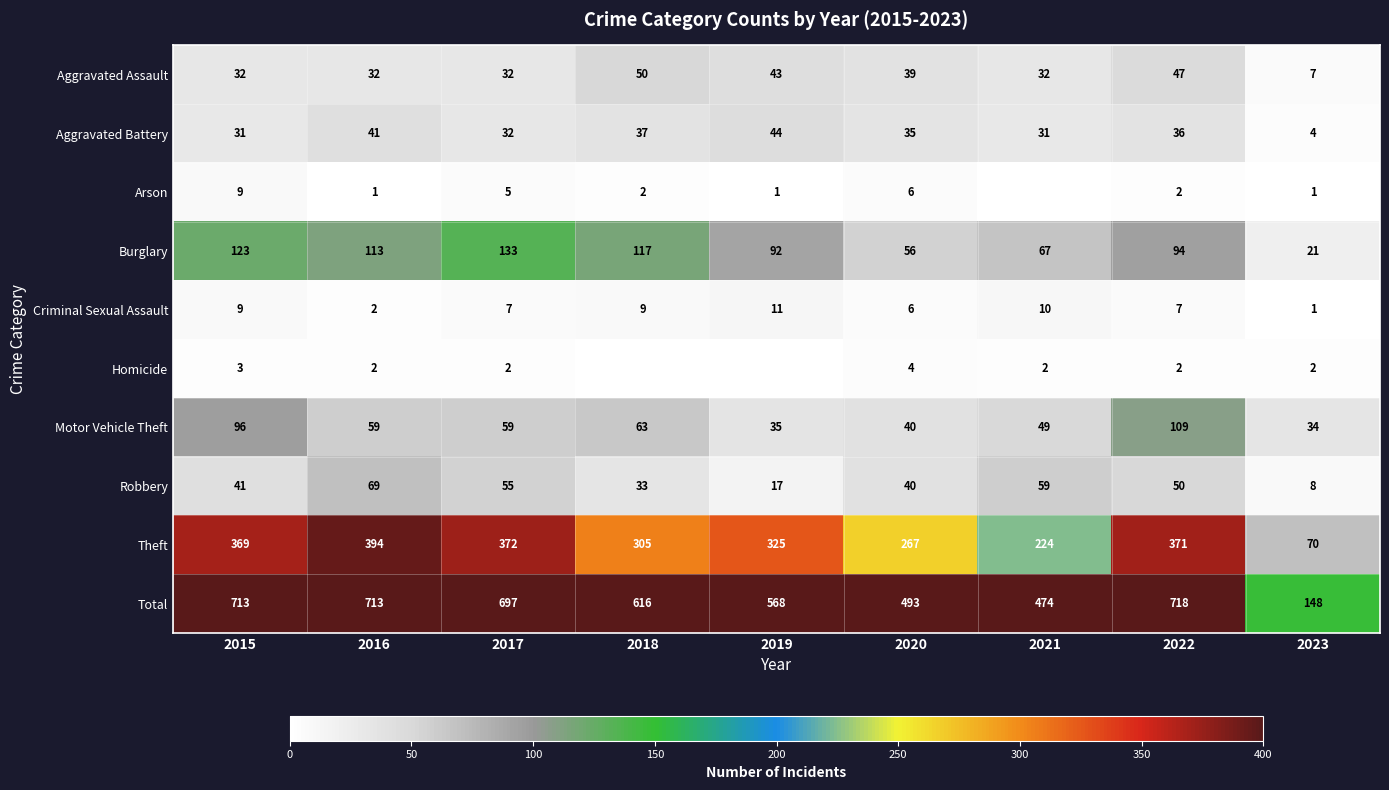

What is the difference between the second highest and second lowest values in the Aggravated Battery series?

10